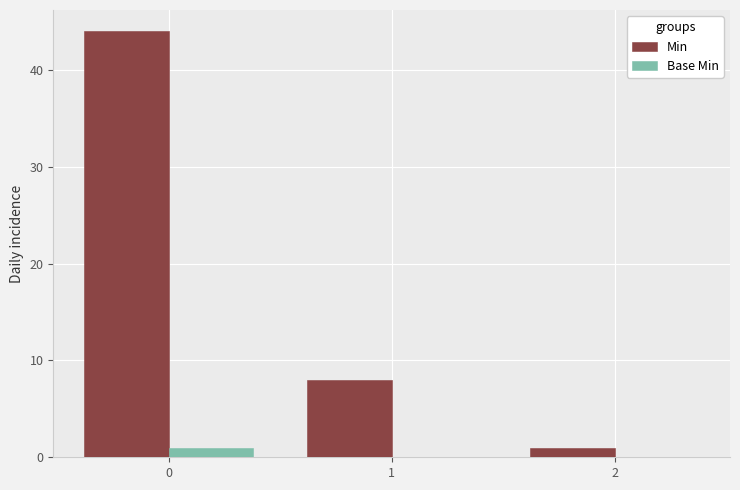

Is the value of Min at 2 greater than the value of Base Min at 1?

Yes